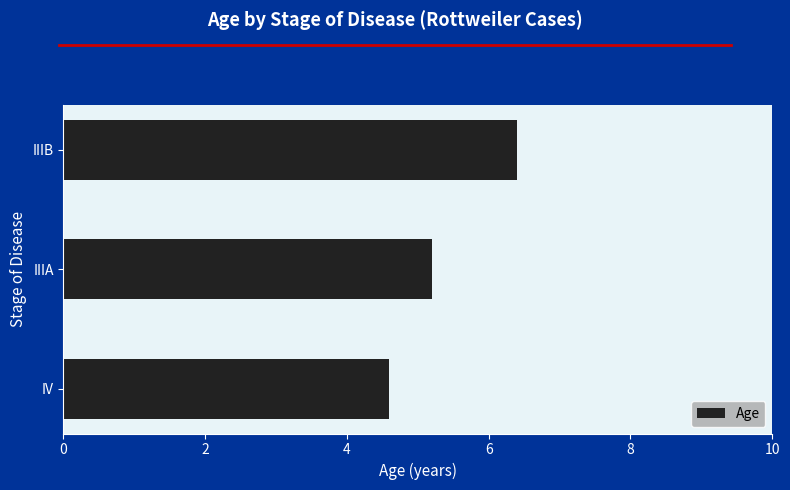

List the labels in order of value, largest first.

IIIB, IIIA, IV